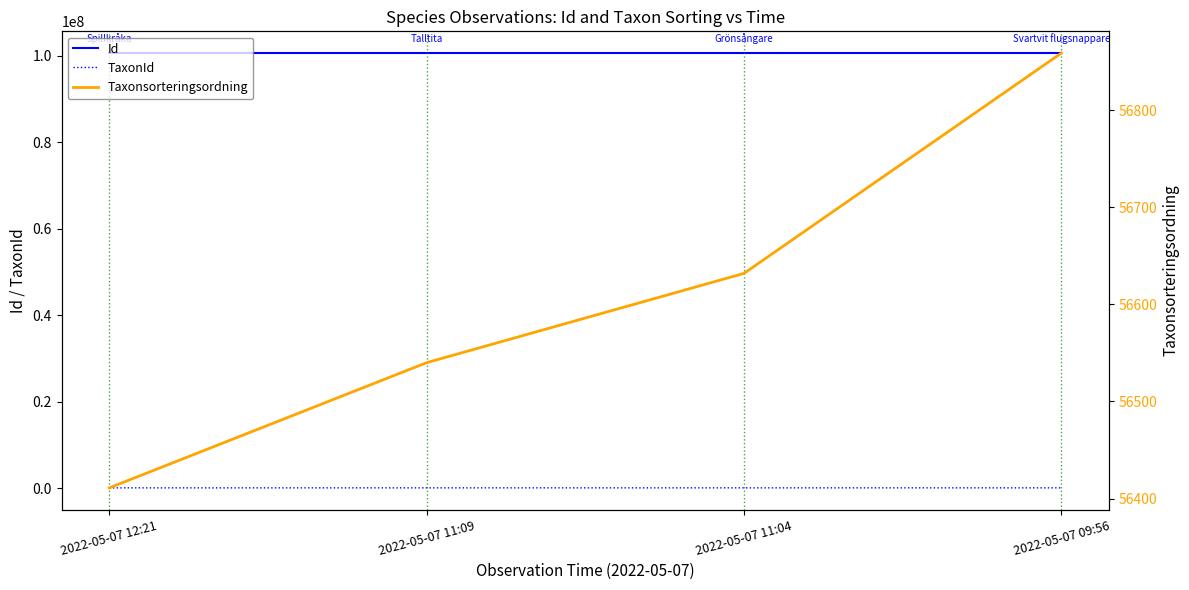

What is the approximate value of TaxonId at 2022-05-07 09:56, to the nearest 50?

103000